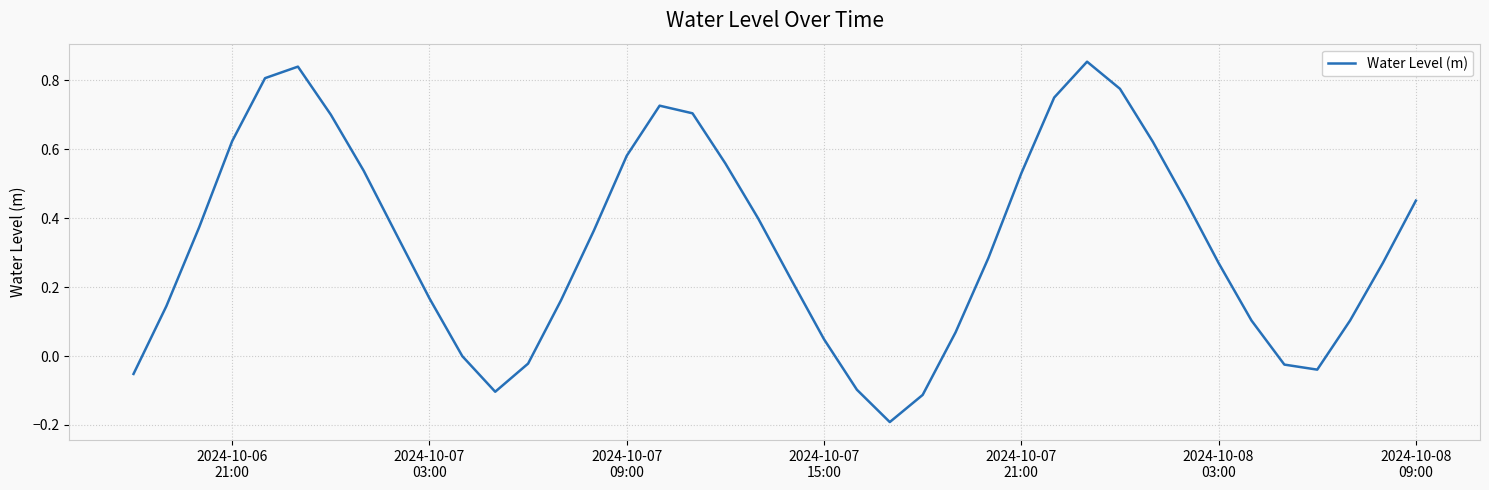

Reading left to right, what are all the values shown in this chart?

-0.1	0.1	0.4	0.6	0.8	0.8	0.7	0.5	0.4	0.2	-0.0	-0.1	-0.0	0.2	0.4	0.6	0.7	0.7	0.6	0.4	0.2	0.0	-0.1	-0.2	-0.1	0.1	0.3	0.5	0.8	0.9	0.8	0.6	0.5	0.3	0.1	-0.0	-0.0	0.1	0.3	0.5